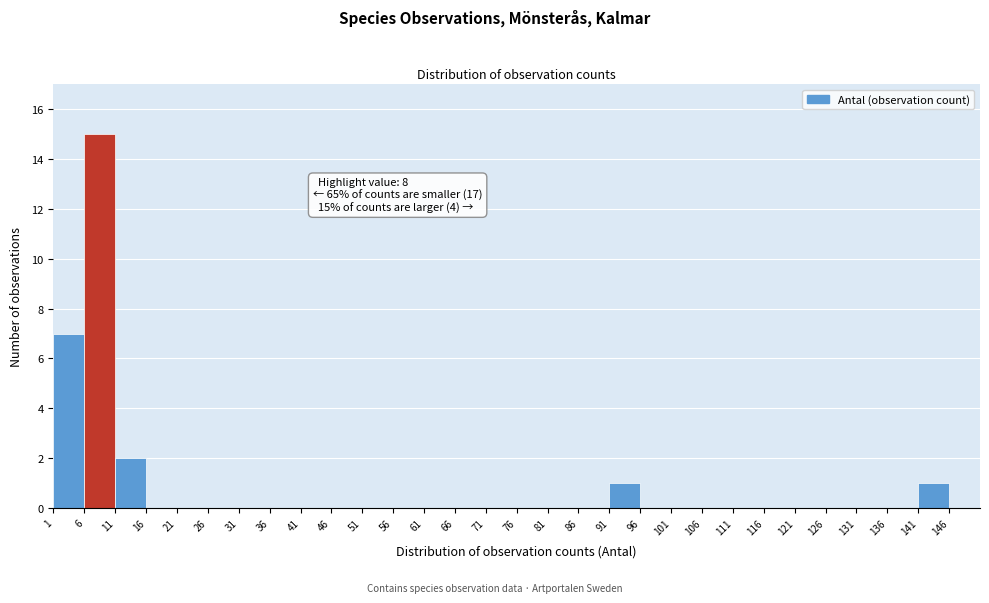

Which range on the x-axis has the tallest bar?

6 to 11